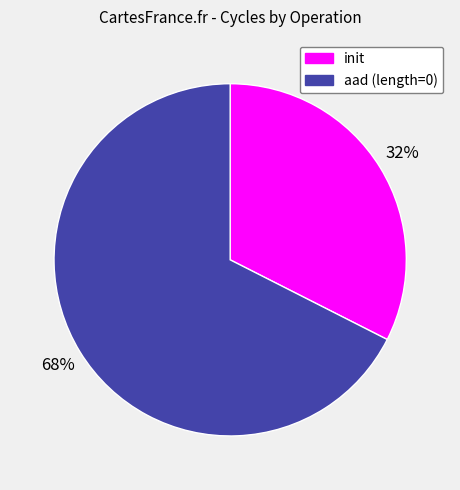

Is the sum of aad (length=0) and init greater than half?

Yes